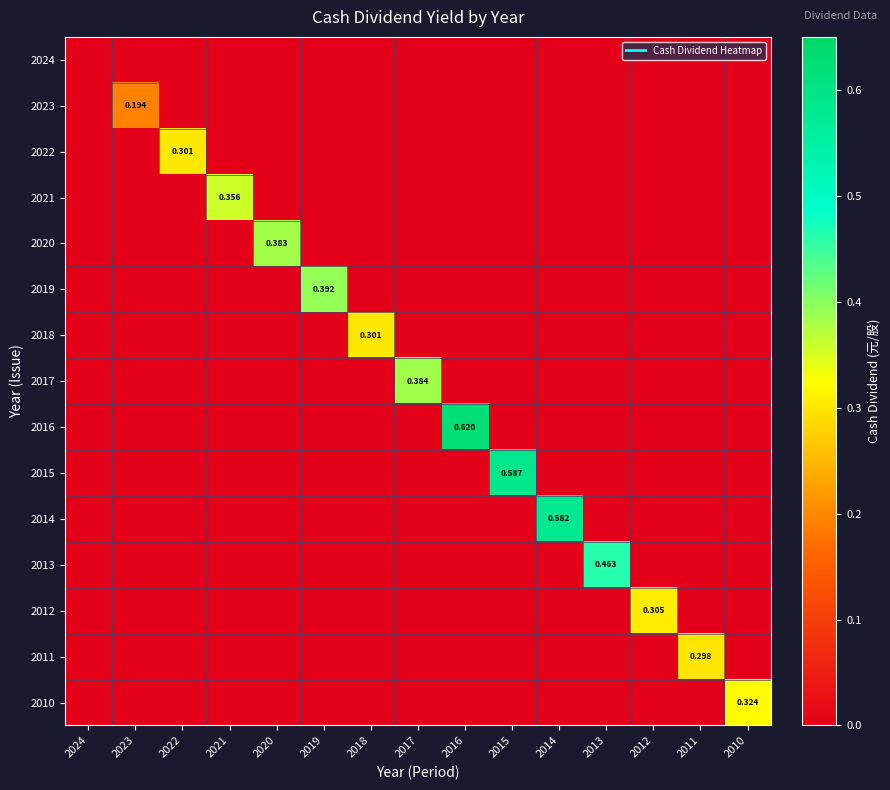

At which category is the sum across all series the highest?

2016